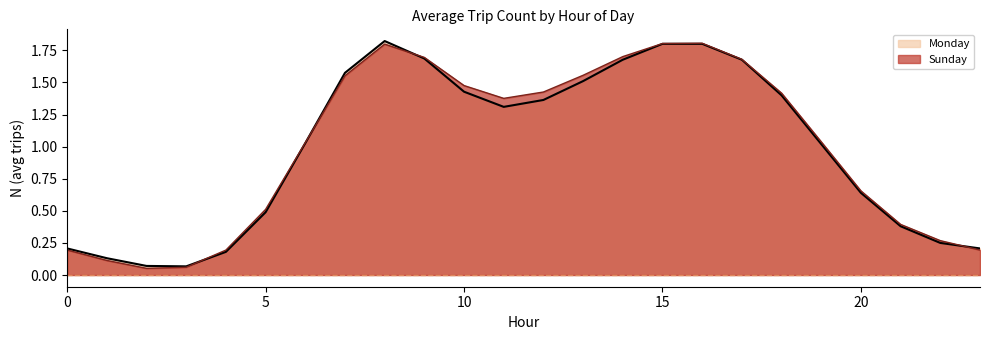

What is the minimum value for Monday?

0.1